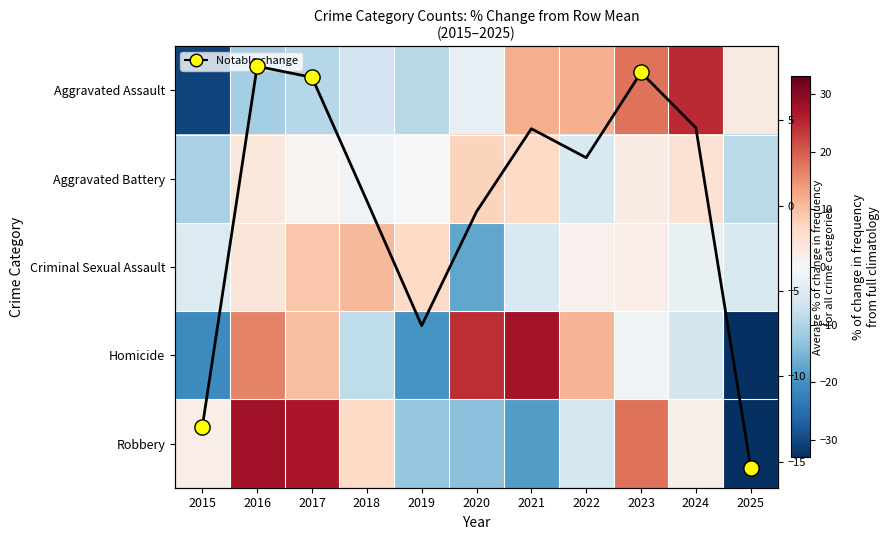

At which label is Aggravated Assault closest to -3?

2020